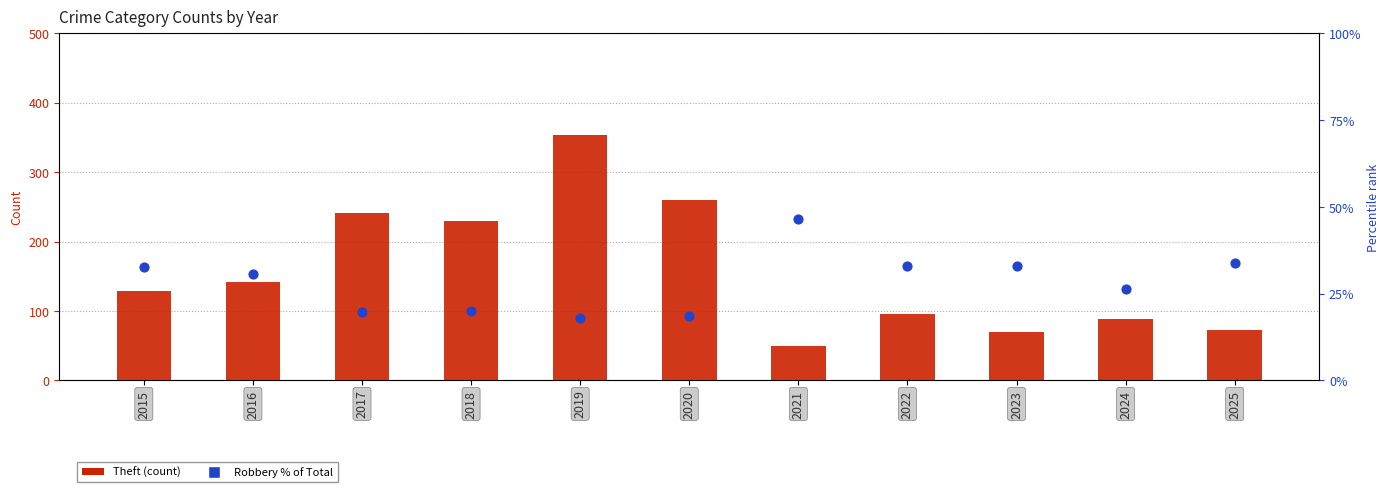

What are all the series names shown in the legend?

Theft, Robbery % of Total